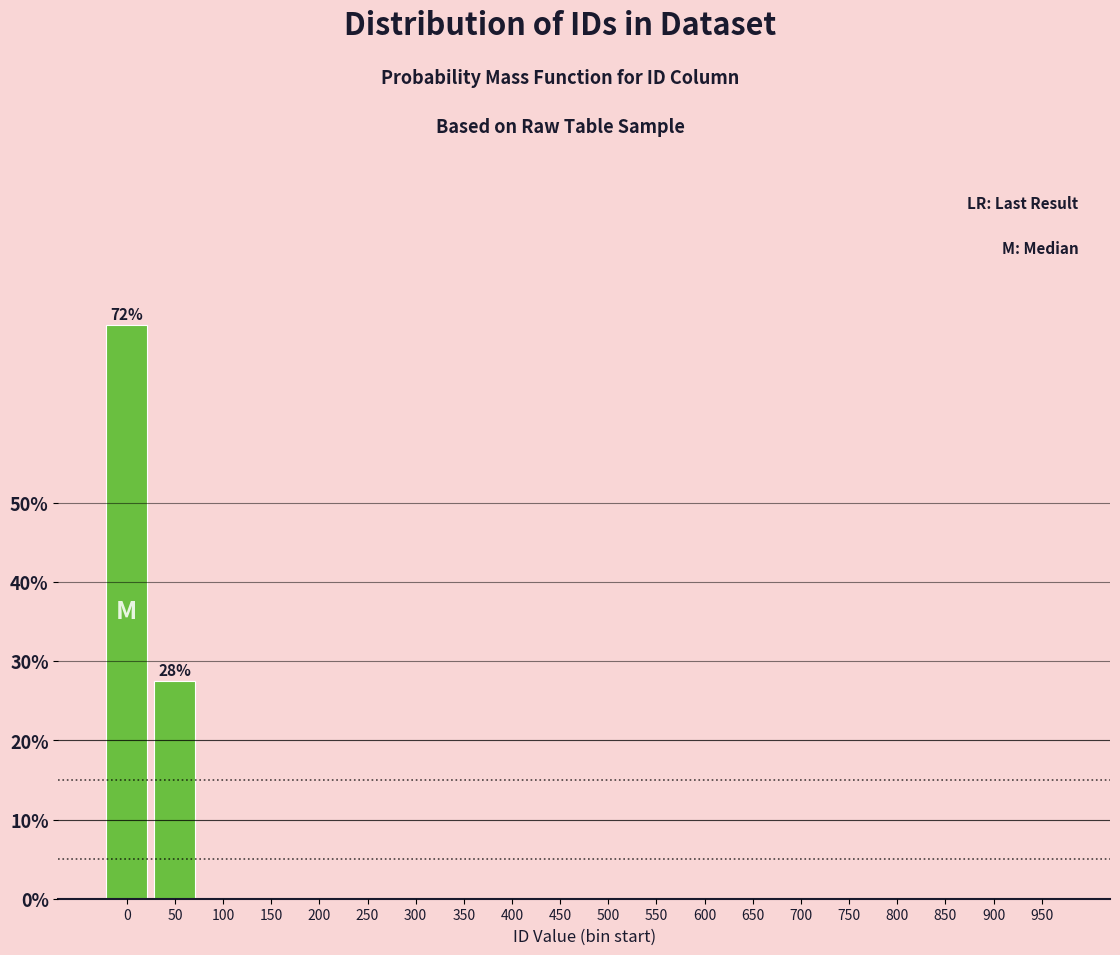

What is the sum of the values at 0 and 500?

72.5